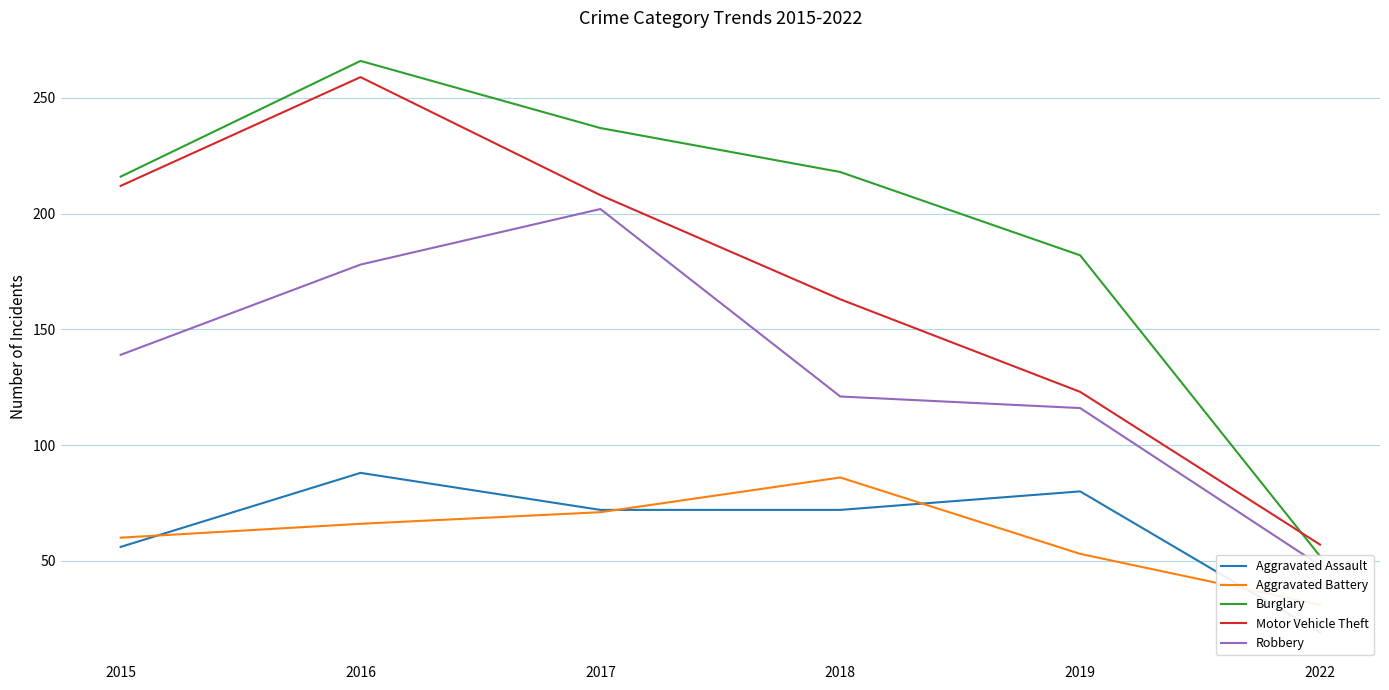

Rank the series by their maximum value, from highest to lowest.

Burglary, Motor Vehicle Theft, Robbery, Aggravated Assault, Aggravated Battery